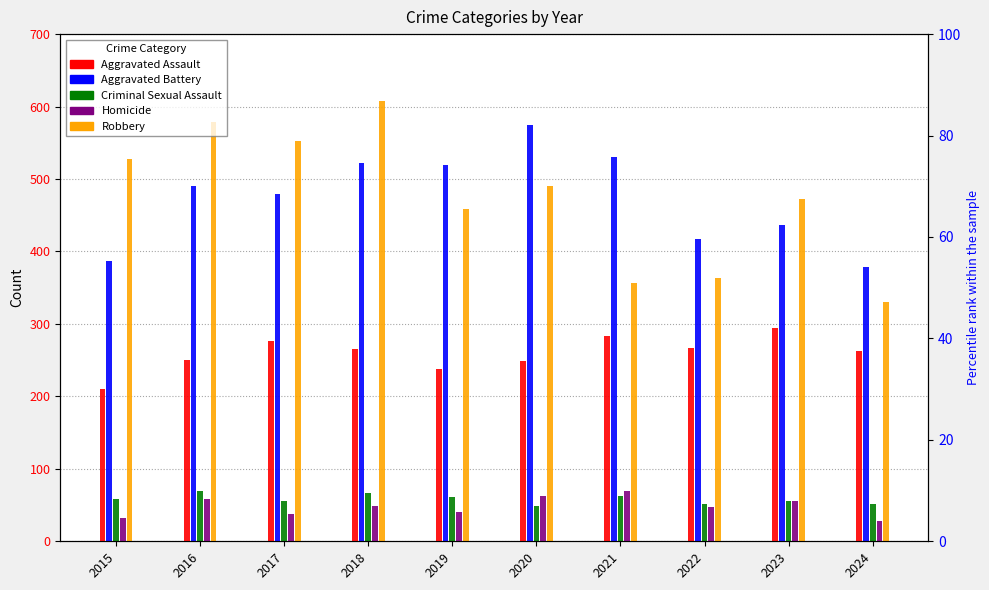

Which series changed the most between 2019 and 2024?

Aggravated Battery